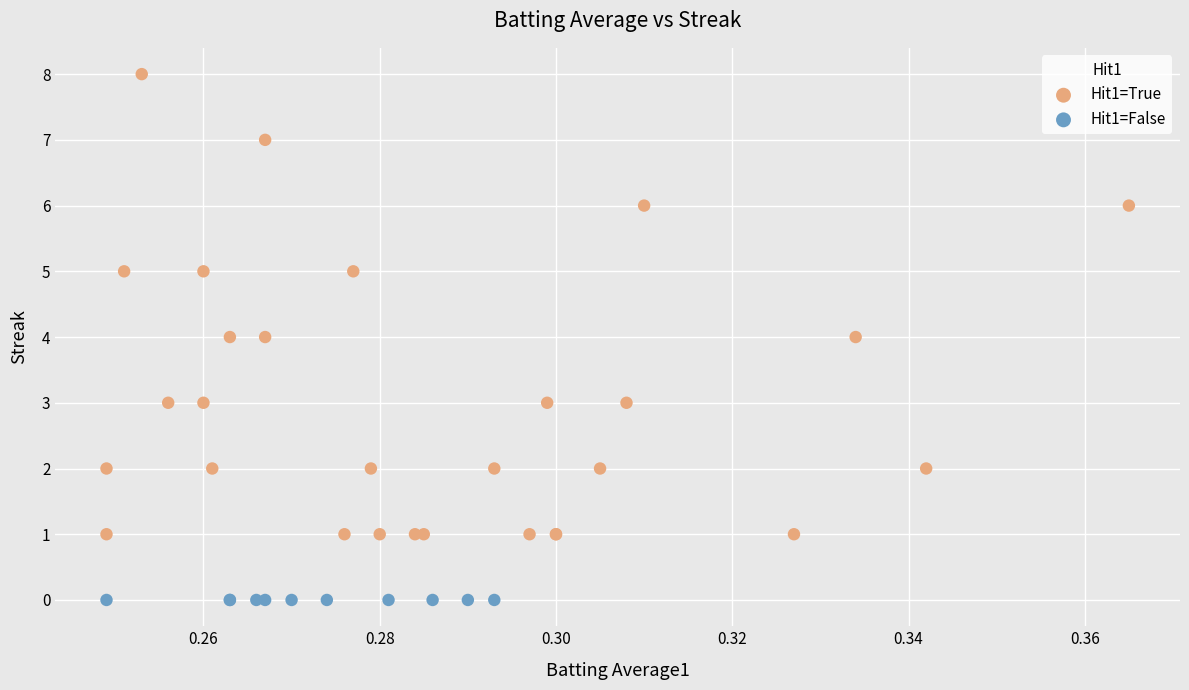

Which series reaches the maximum Y coordinate?

Hit1=True